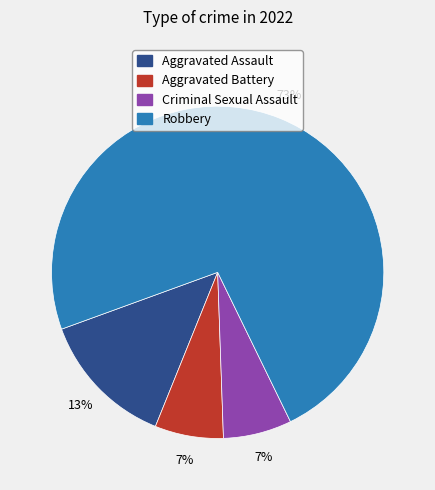

True or false: Criminal Sexual Assault accounts for 7% of the total.

True